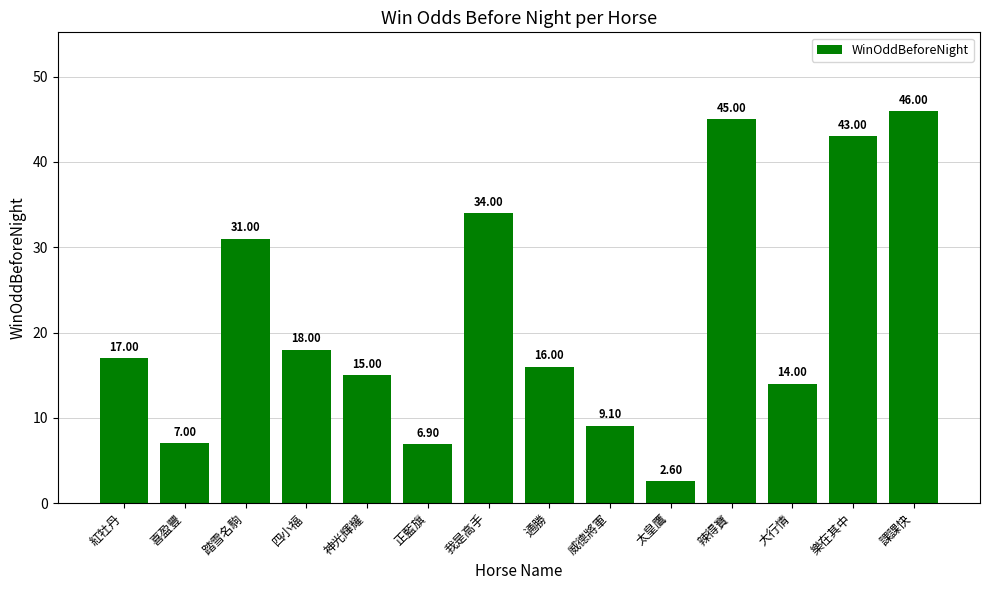

Reading left to right, extract all data points from this chart.

紅牡丹=17.0	喜盈豐=7.0	踏雪名駒=31.0	四小福=18.0	神光輝耀=15.0	正藍旗=6.9	我是高手=34.0	通勝=16.0	威德將軍=9.1	太皇鷹=2.6	辣得寶=45.0	大行情=14.0	樂在其中=43.0	課課快=46.0